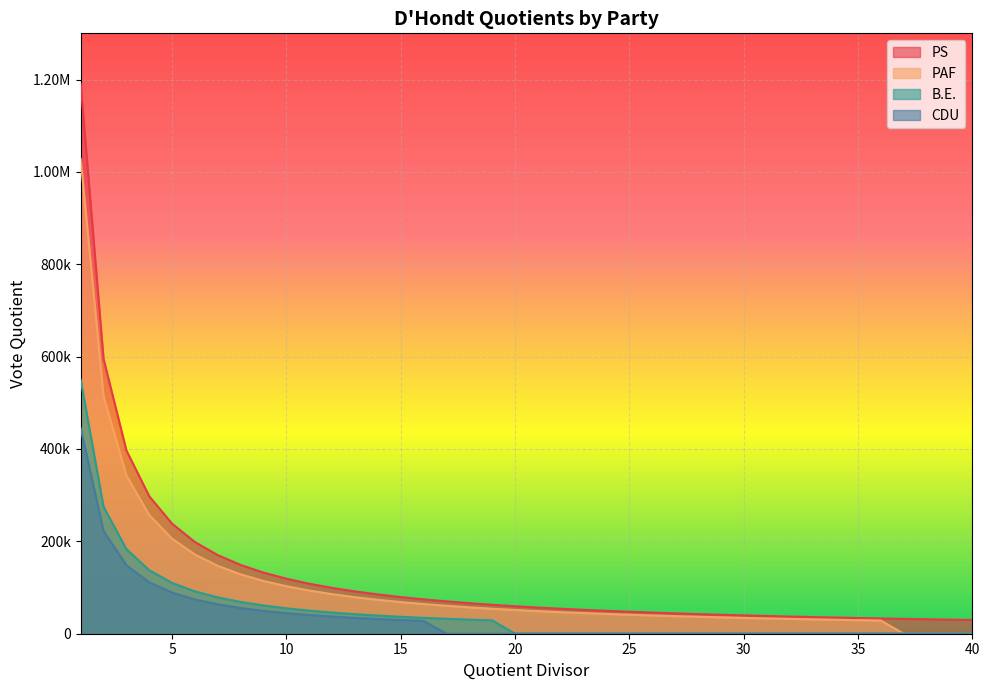

Between 15 and 6, which is larger?

6